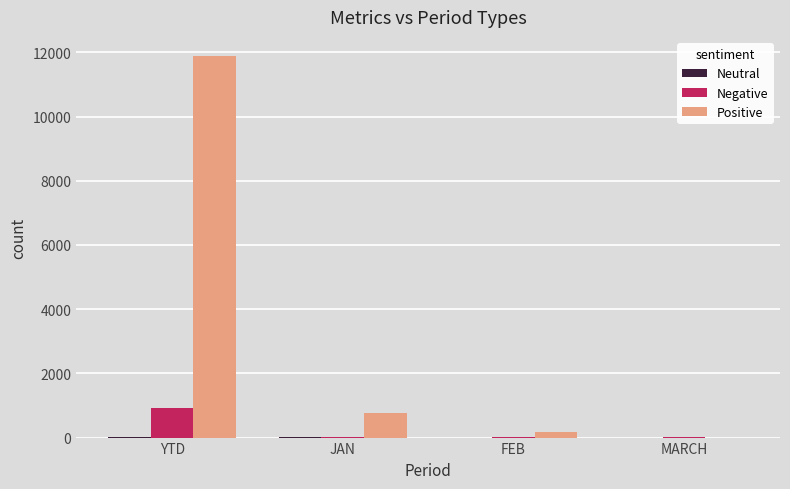

At which label does Positive reach its peak?

YTD